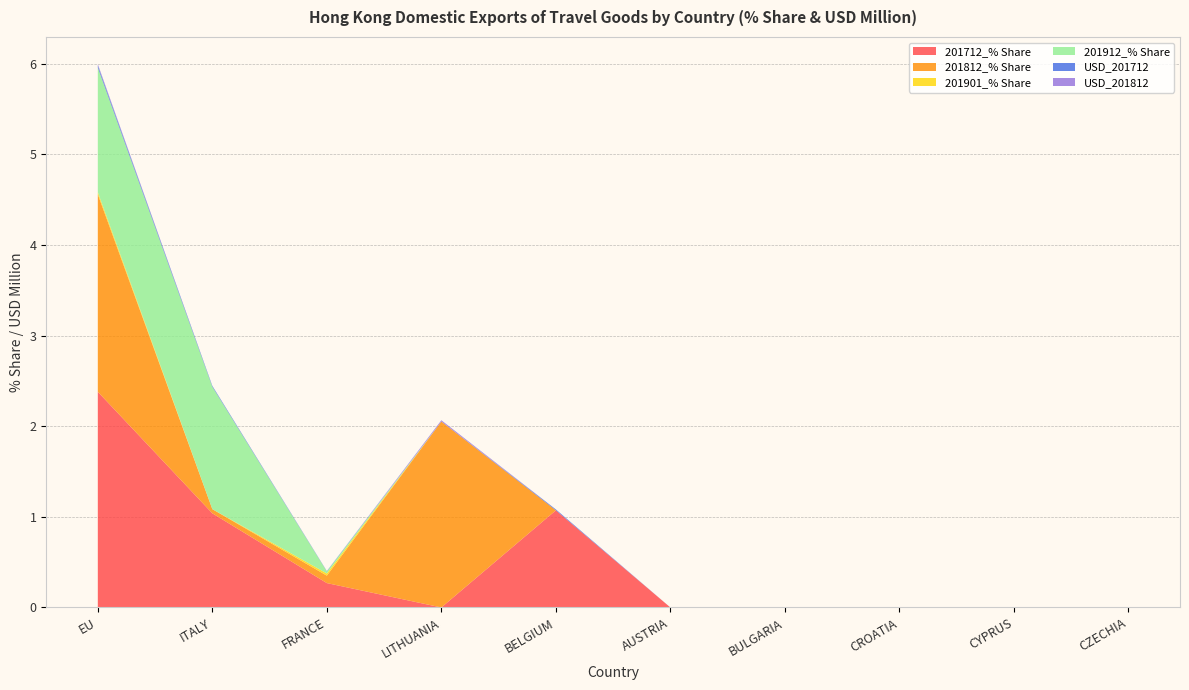

Reading right to left, extract all data points from this chart.

201712_% Share: 0.0	0.0	0.0	0.0	0.0	1.1	0.0	0.3	1.0	2.4
201812_% Share: 0.0	0.0	0.0	0.0	0.0	0.0	2.1	0.1	0.0	2.2
201901_% Share: 0.0	0.0	0.0	0.0	0.0	0.0	0.0	0.0	0.0	0.0
201912_% Share: 0.0	0.0	0.0	0.0	0.0	0.0	0.0	0.0	1.4	1.4
USD_201712: 0.0	0.0	0.0	0.0	0.0	0.0	0.0	0.0	0.0	0.0
USD_201812: 0.0	0.0	0.0	0.0	0.0	0.0	0.0	0.0	0.0	0.0